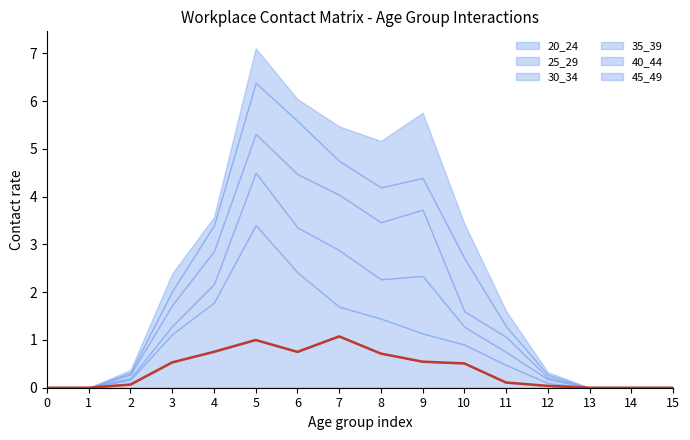

What is the difference between the values at 10 and 4?

0.2